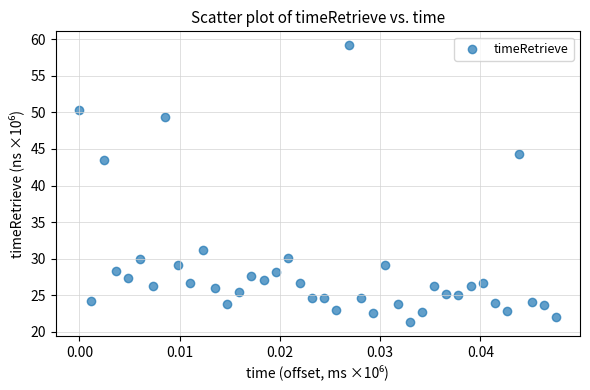

What is the range of Y values (max minus min)?

37.9